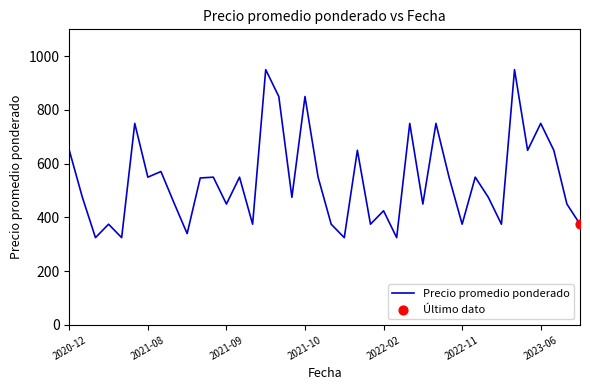

What is the maximum value shown in the chart?

950